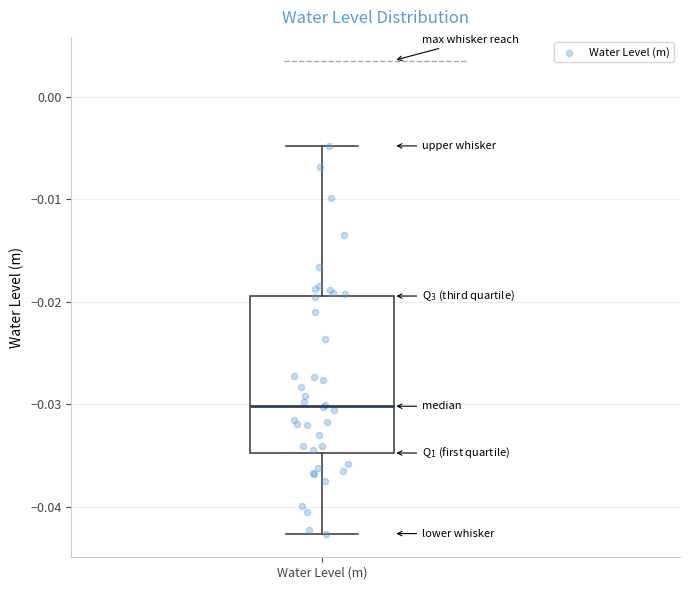

Where does the lower whisker of the box for Water Level (m) end on the y-axis? The values are not printed on the chart, so give them approximately, as read against the axis.

-0.043